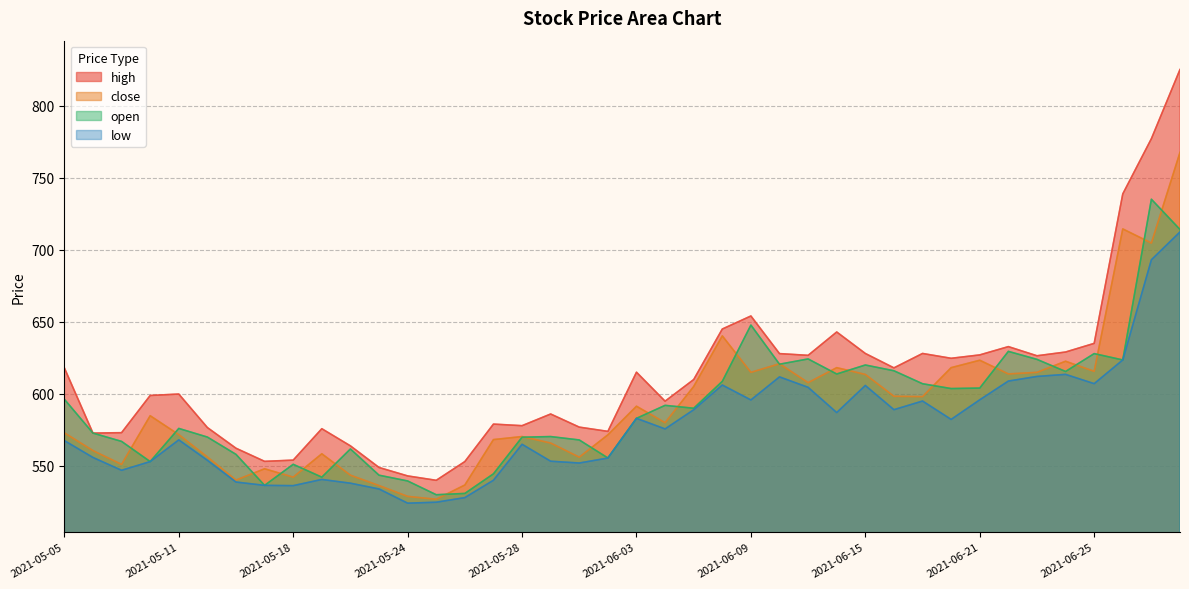

The high series shows 543.0 at 2021-05-24. True or false?

True